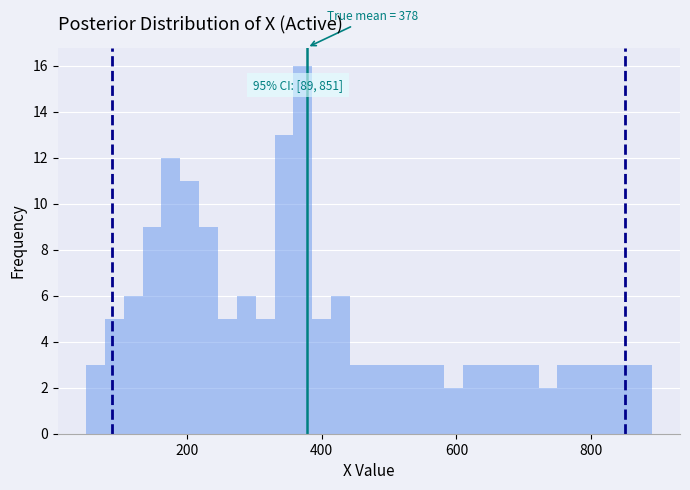

Around what value on the x-axis is the tallest bar? Give the approximate position of its centre, as read against the axis.

380